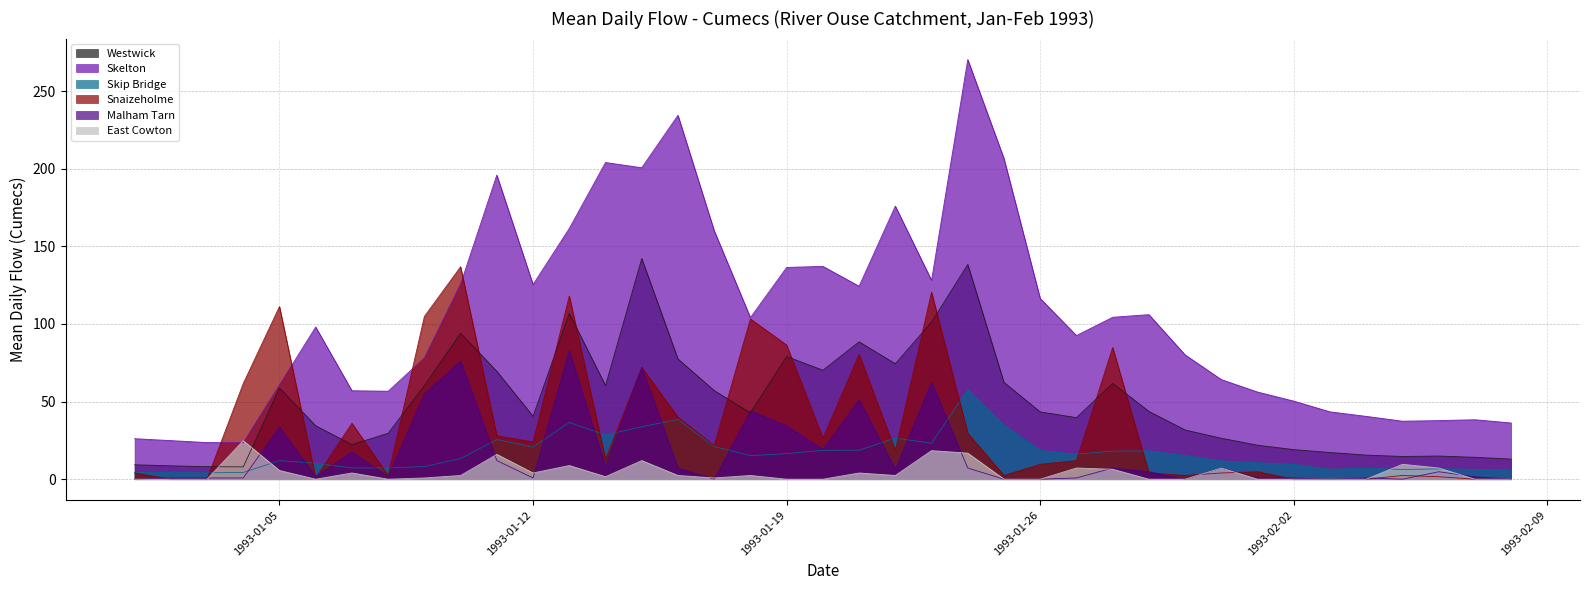

True or false: Malham Tarn and East Cowton cross at least once.

True